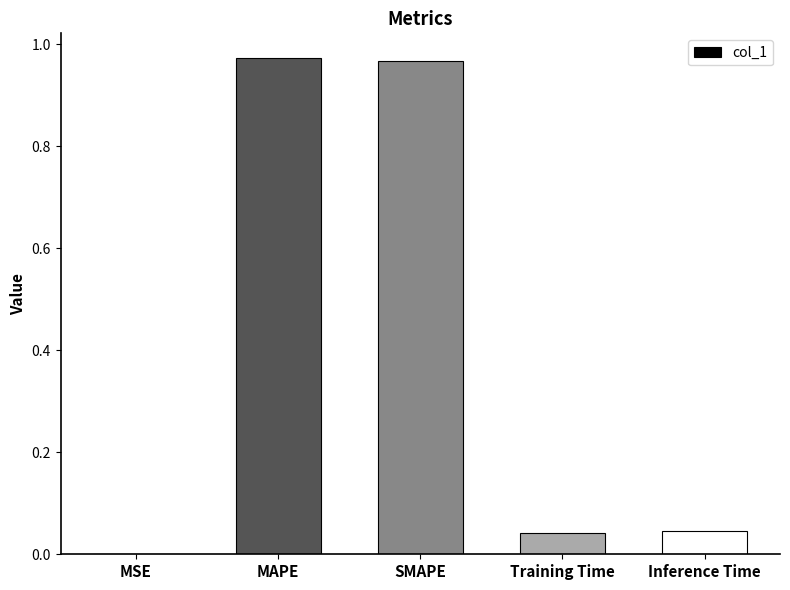

The value at SMAPE is 0.6. True or false?

False